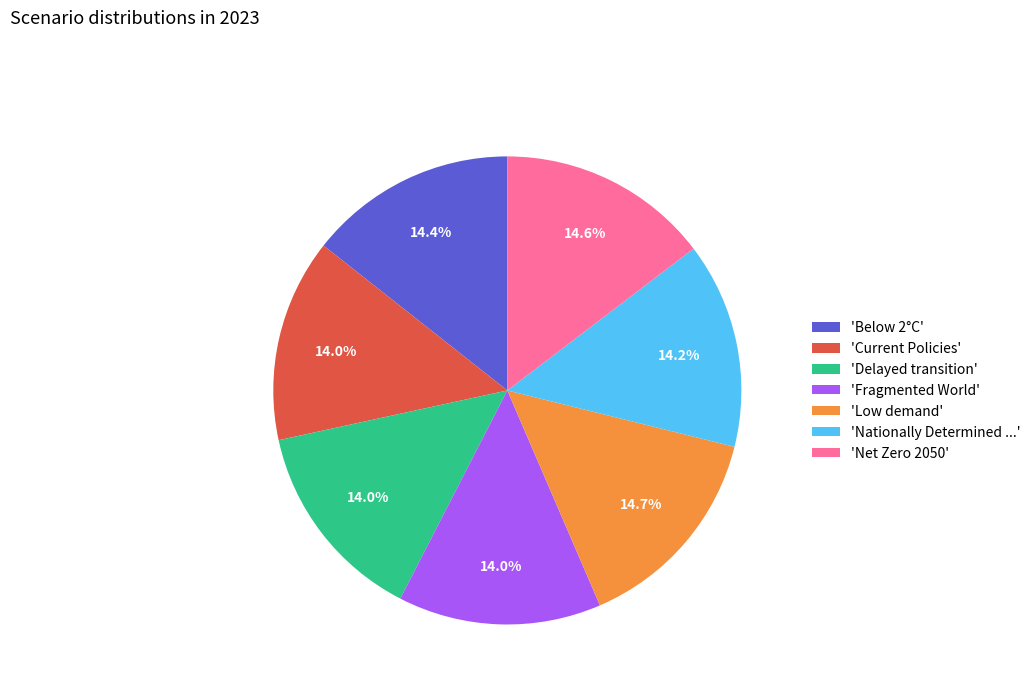

How much of the chart is everything except 'Nationally Determined ...'?

85.8%